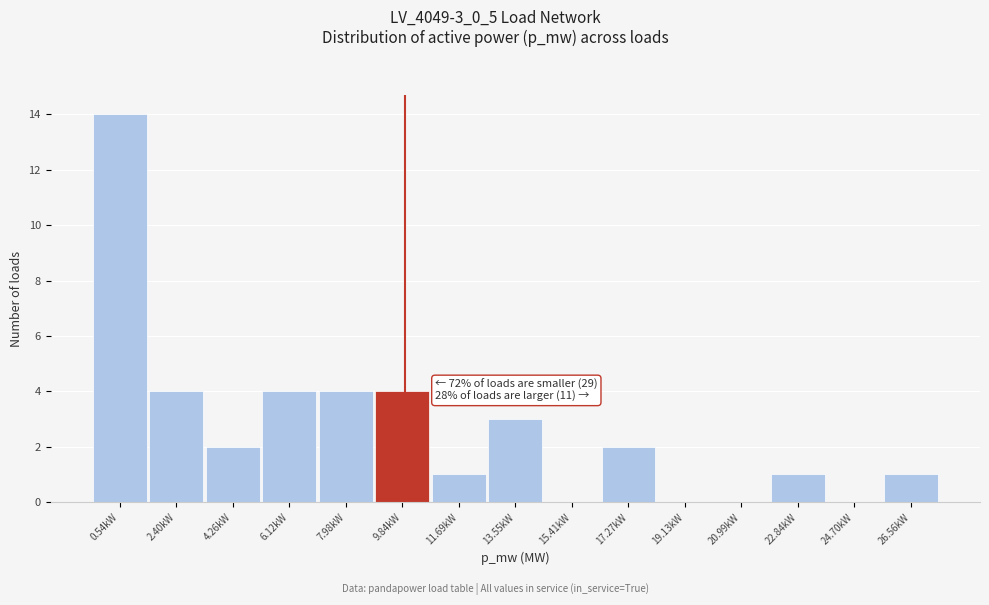

Reading left to right, what are all the values shown in this chart?

0.54kW=14	2.40kW=4	4.26kW=2	6.12kW=4	7.98kW=4	9.84kW=4	11.69kW=1	13.55kW=3	15.41kW=0	17.27kW=2	19.13kW=0	20.99kW=0	22.84kW=1	24.70kW=0	26.56kW=1